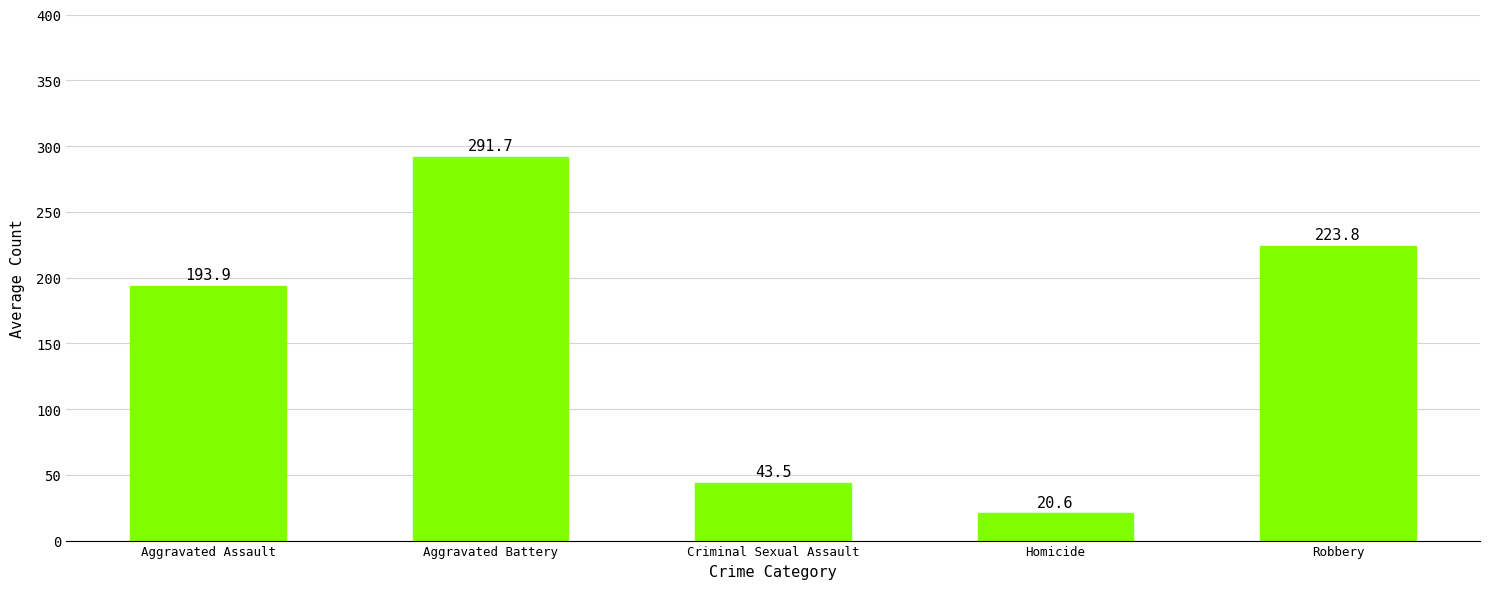

Which label corresponds to the largest value in the chart?

Aggravated Battery